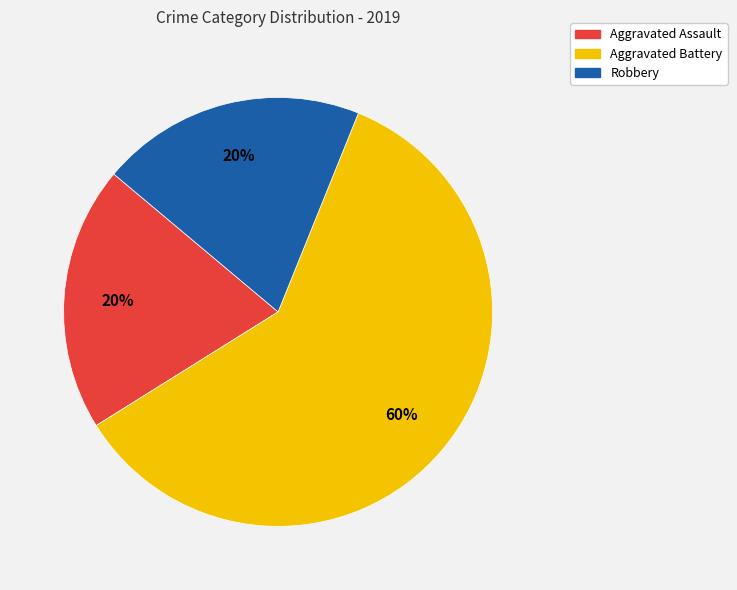

Is there a majority slice in this chart?

Yes